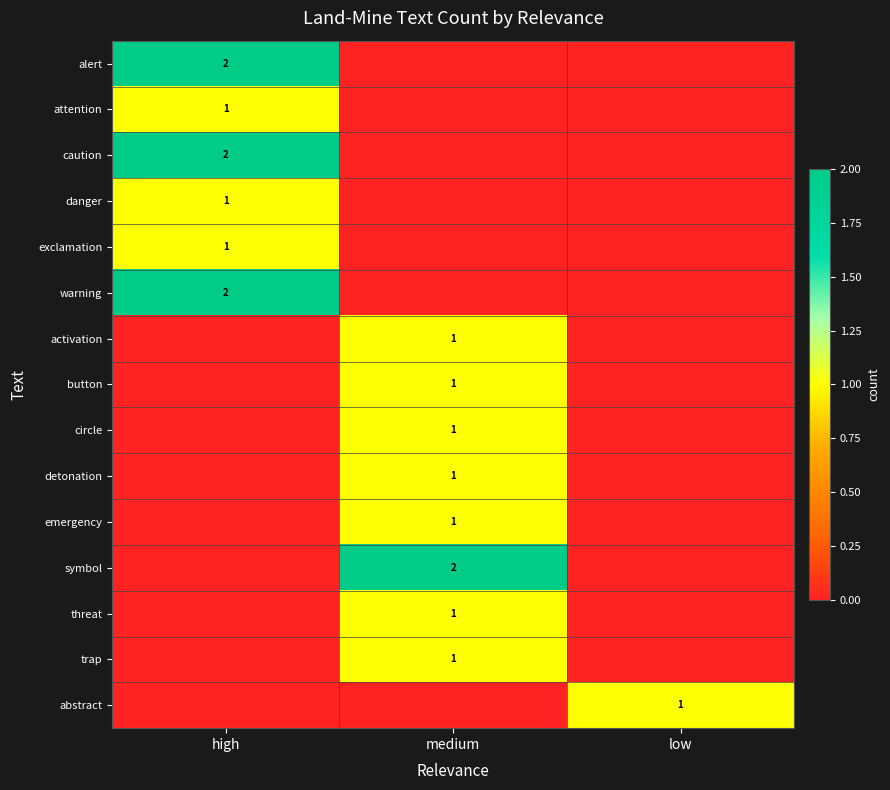

Is it true that symbol equals 3 at medium?

False